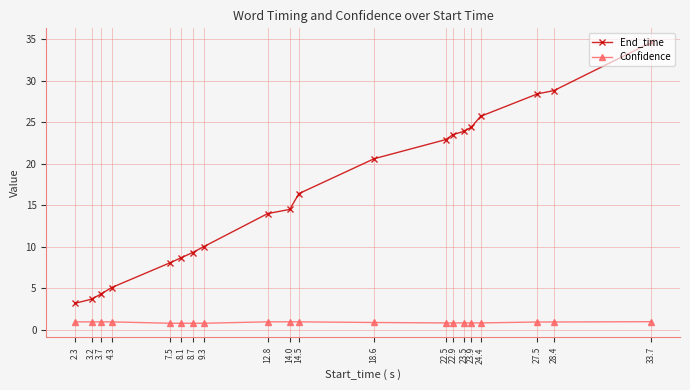

True or false: End_time and Confidence cross at least once.

False